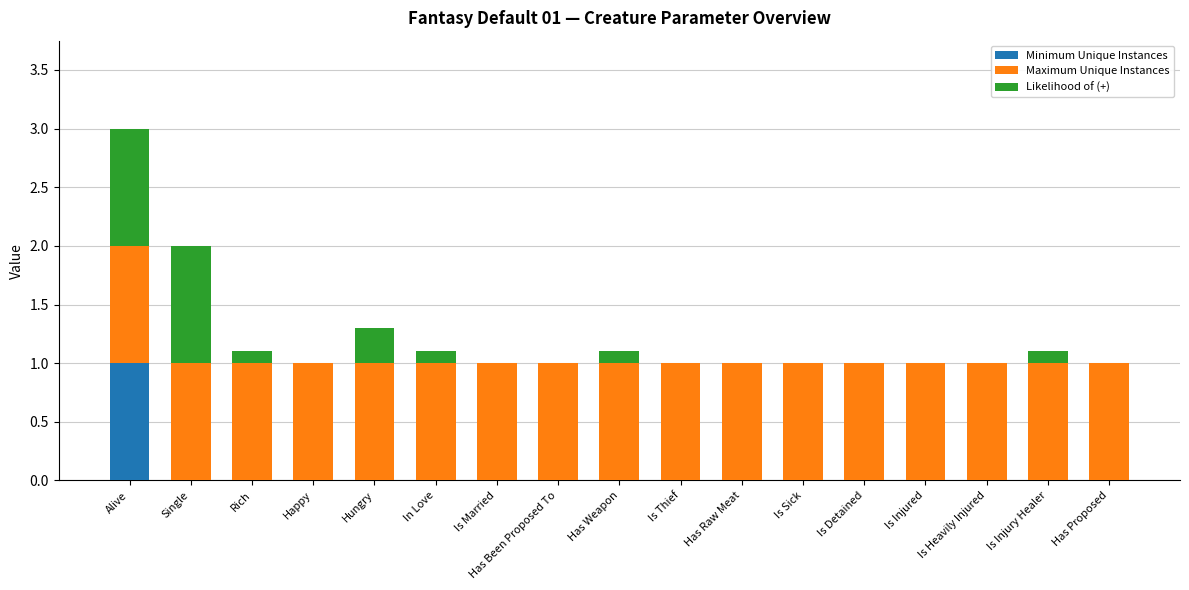

What is the total value across all series at Has Raw Meat?

1.0